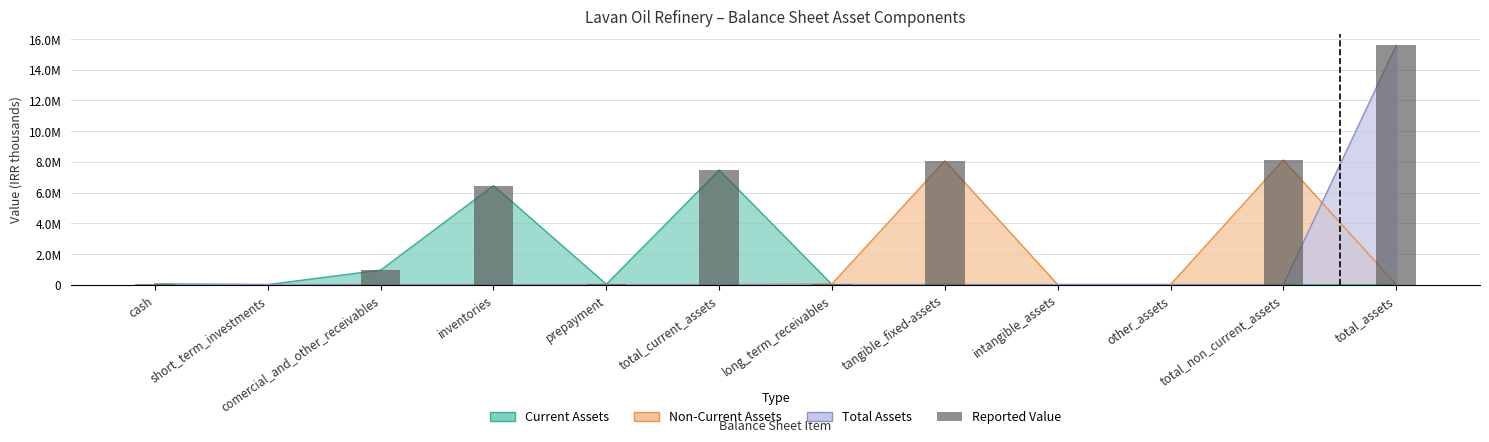

What is the value of the 11th bar from the left?

8120781